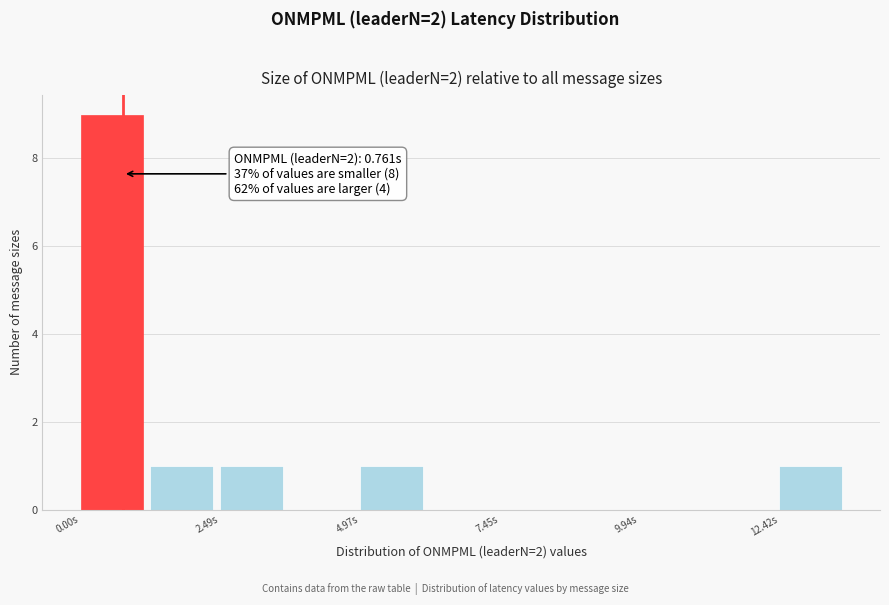

Around what value on the x-axis is the tallest bar? Give the approximate position of its centre, as read against the axis.

0.5